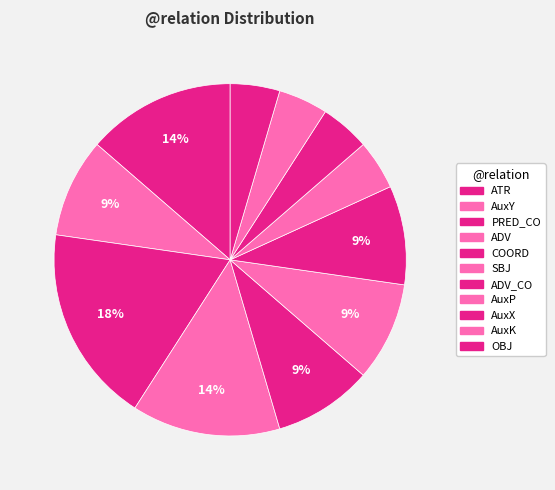

How many segments does this pie chart have?

11